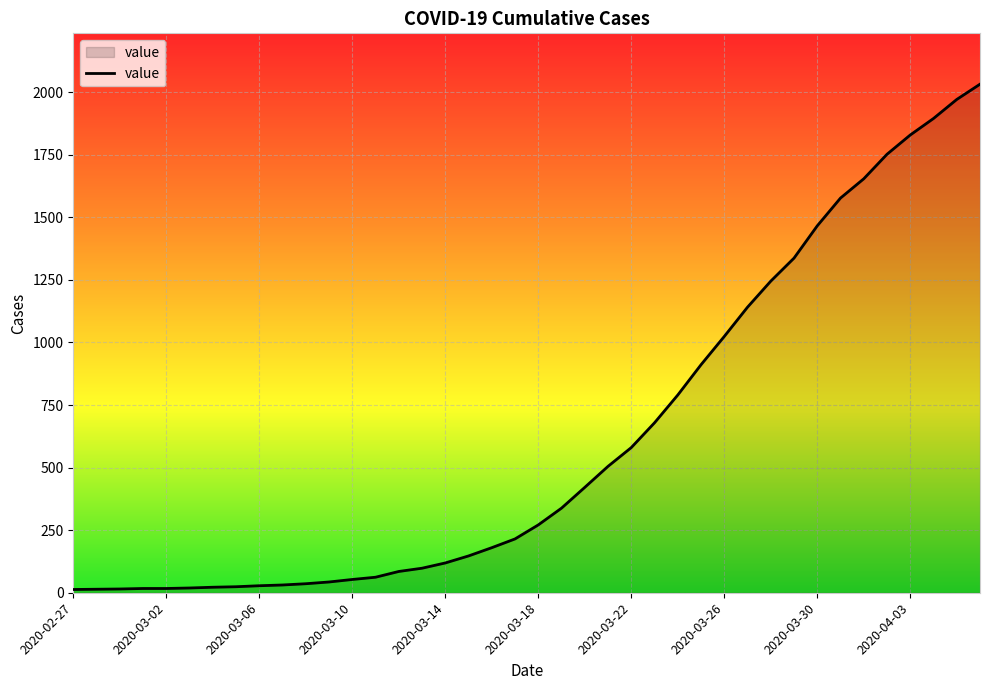

What is the difference between the maximum and minimum values?

2019